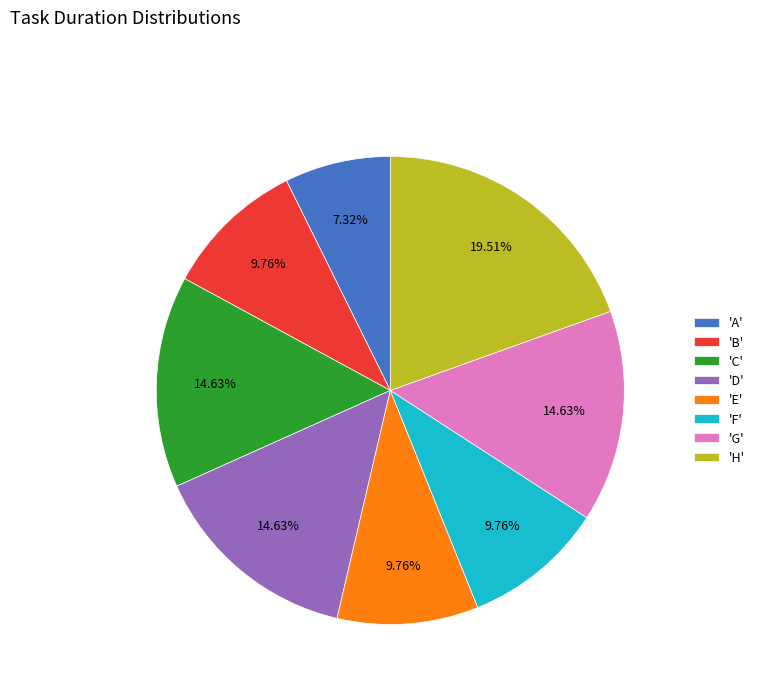

Combined, do 'G' and 'H' account for over 50%?

No